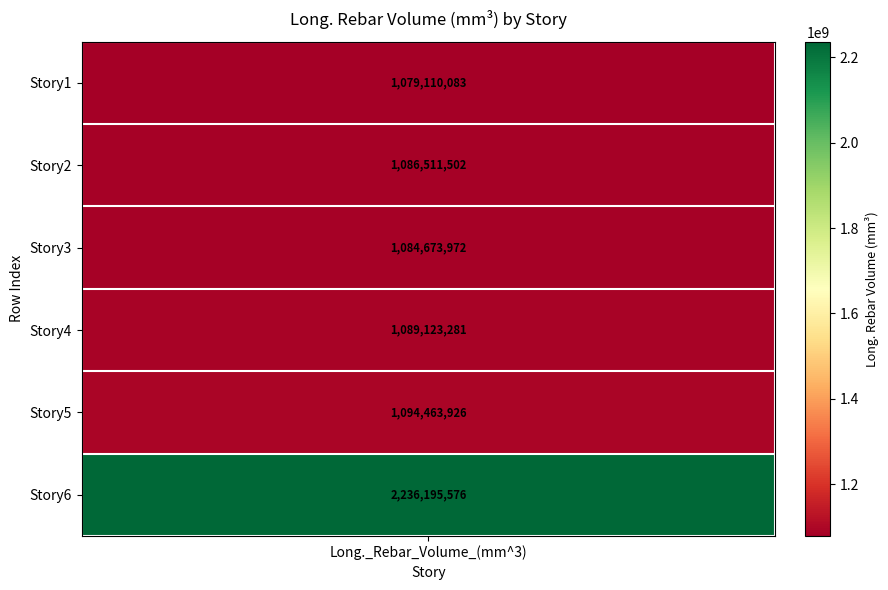

What is the maximum value shown in the chart?

2236195576.0